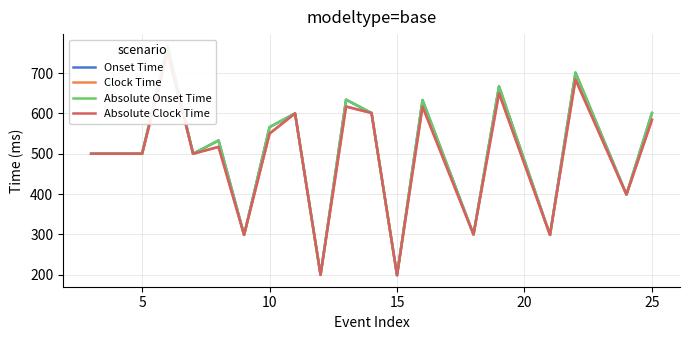

True or false: Absolute Onset Time and Onset Time cross at least once.

False